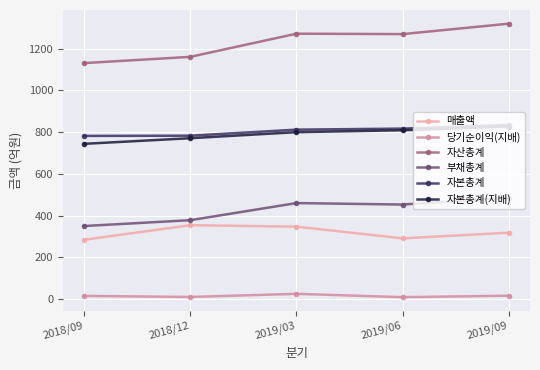

At which category does 부채총계 reach its first local peak?

2019/03